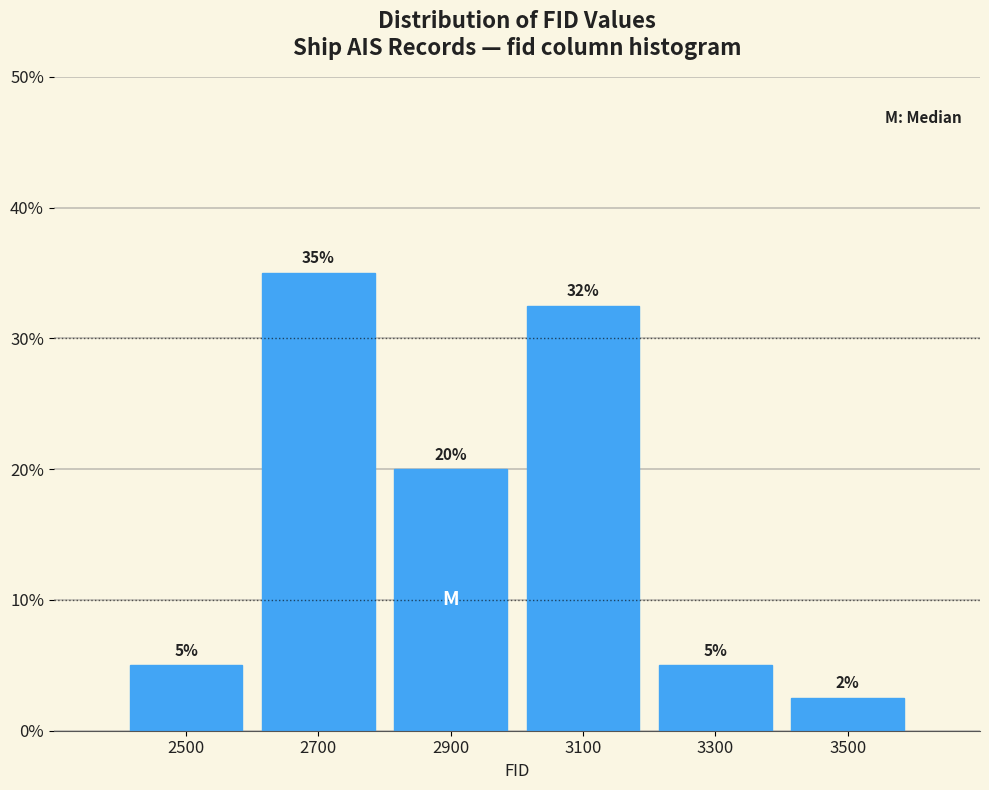

Which range on the x-axis has the tallest bar?

2600 to 2800